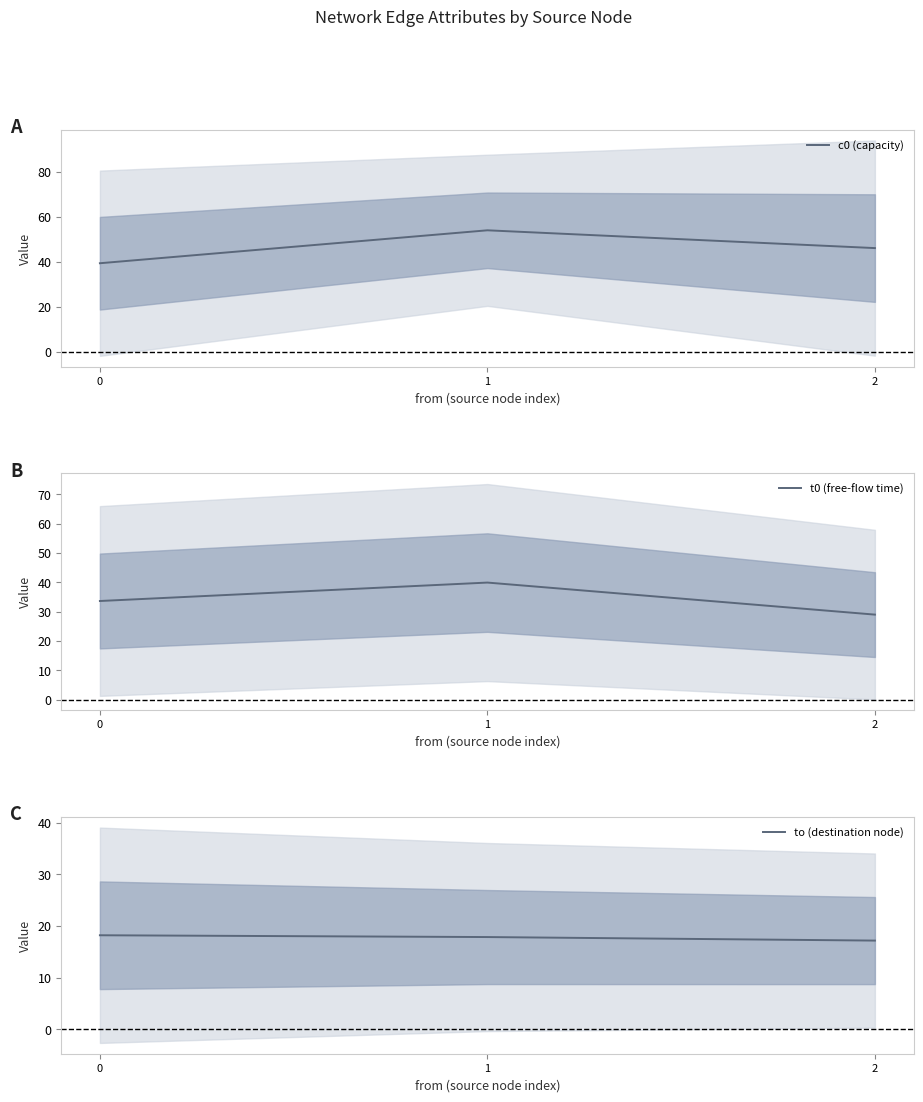

What is the value of the t0 (free-flow time) point at the 1st from the left?

33.6